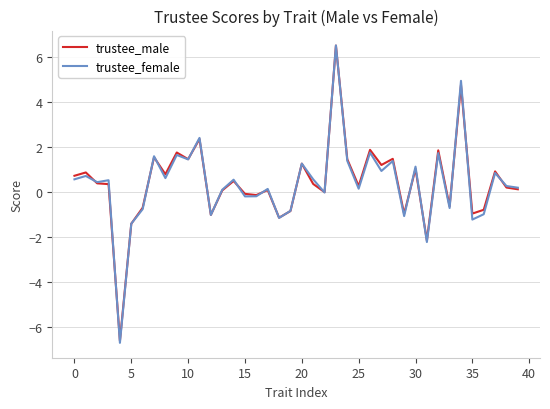

What is the smallest value displayed?

-6.7